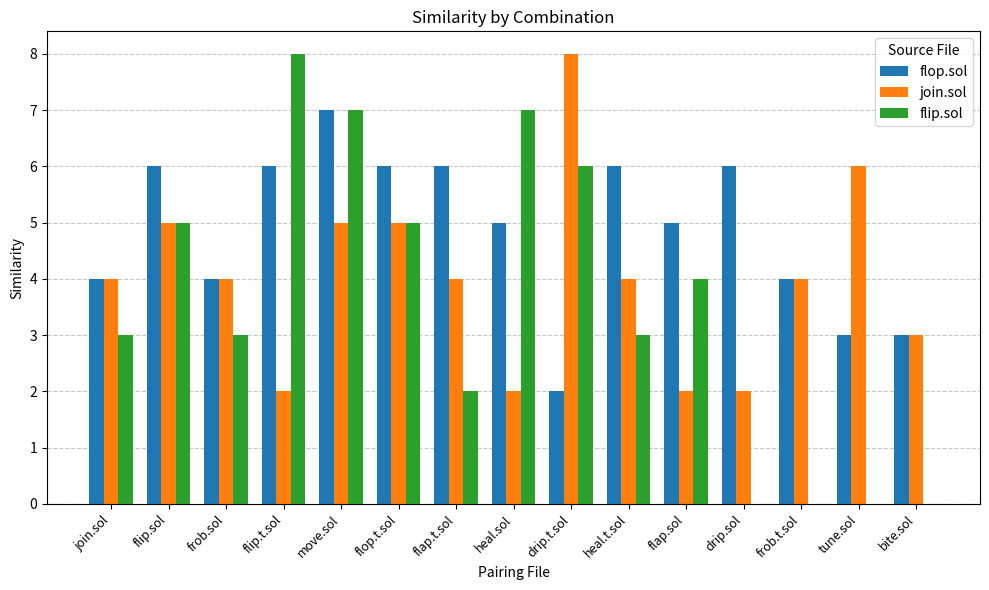

True or false: flip.sol has a value of 7 at move.sol.

True